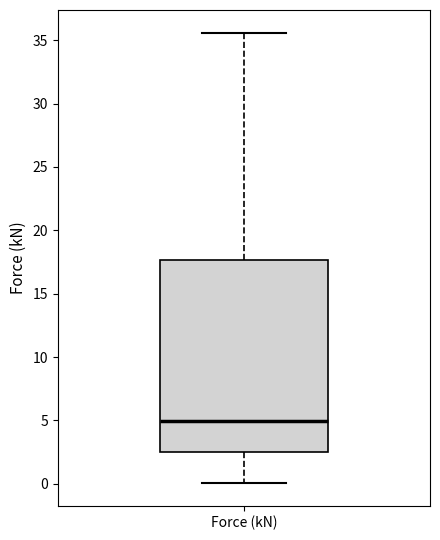

Transcribe this box plot: give where the median line is, the range the box spans, and where the two whiskers end, as read against the y-axis. The values are not printed on the chart, so give them approximately, as read against the axis.

median 5.0, box 2.5 to 17.5, whiskers 0.0 to 35.5